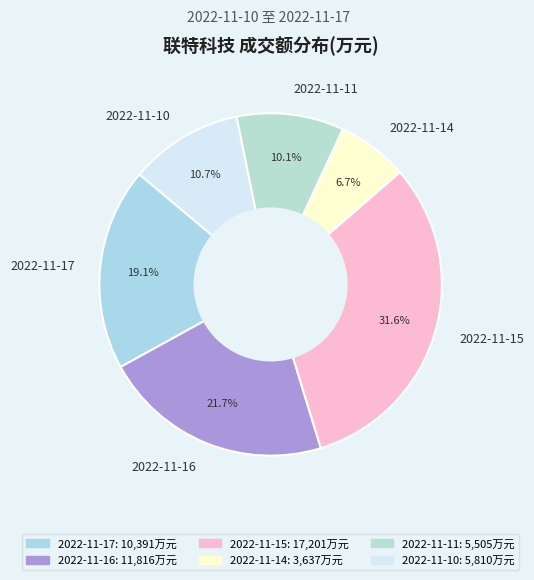

Does any single category account for the majority?

No